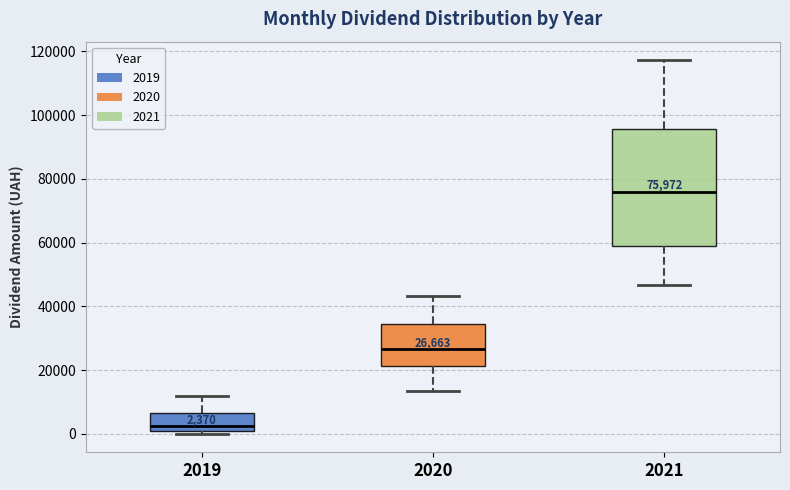

Which box's median line is the highest?

2021